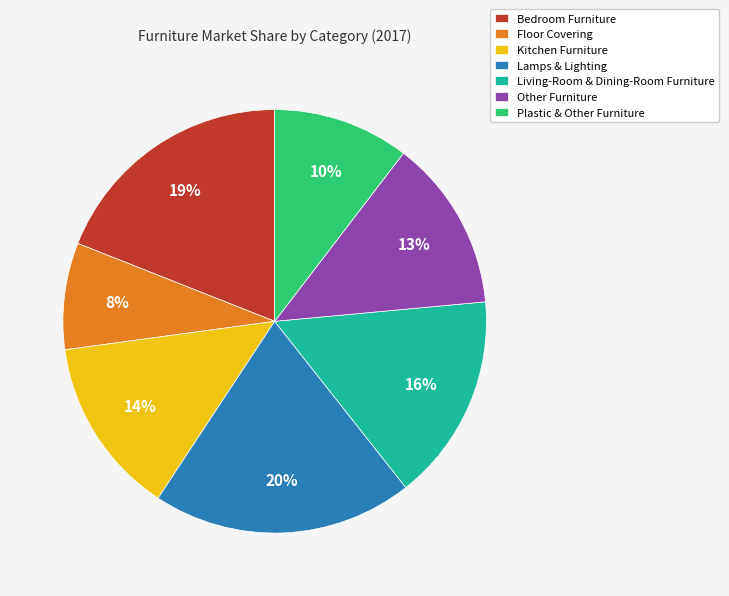

Is the sum of Living-Room & Dining-Room Furniture and Bedroom Furniture greater than half?

No